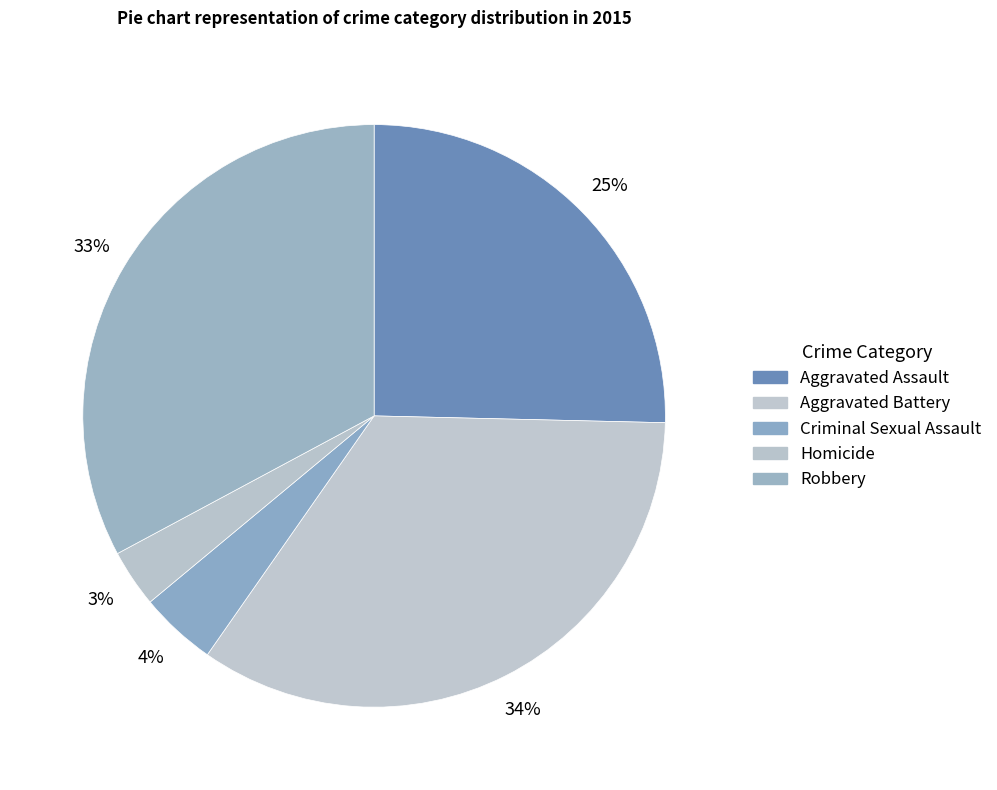

Count the number of slices in the pie.

5